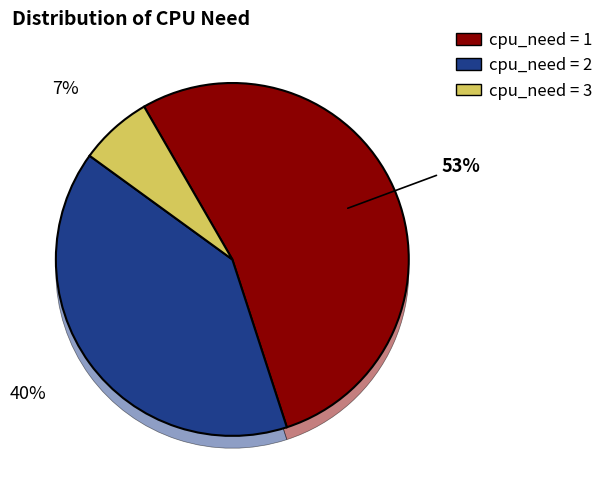

Is there a majority slice in this chart?

Yes